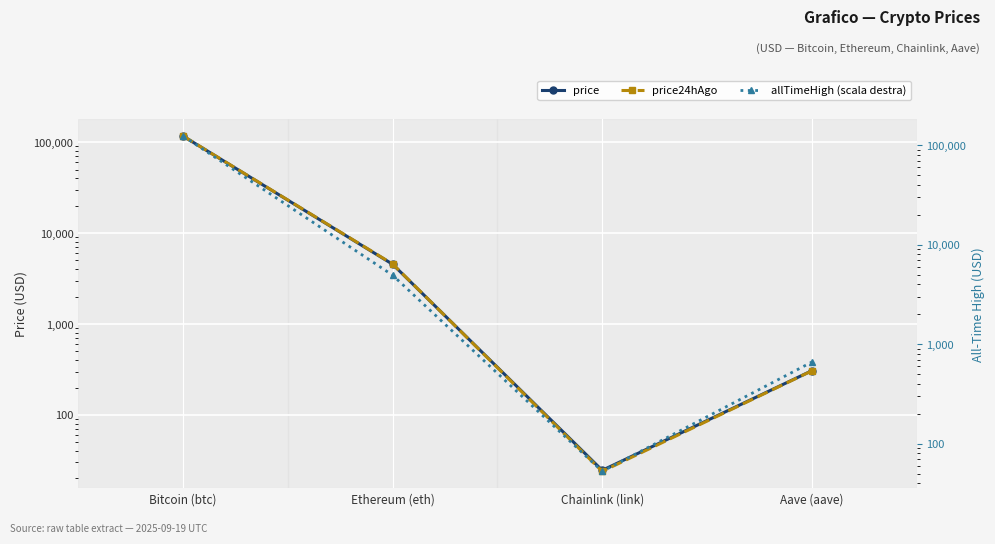

Is the value of price24hAgo at Chainlink (link) greater than the value of price at Bitcoin (btc)?

No